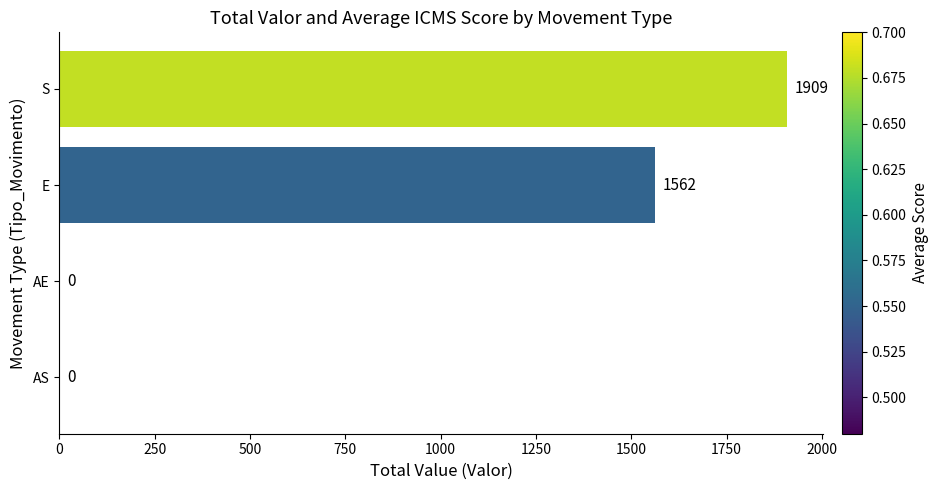

How many values are above zero?

2